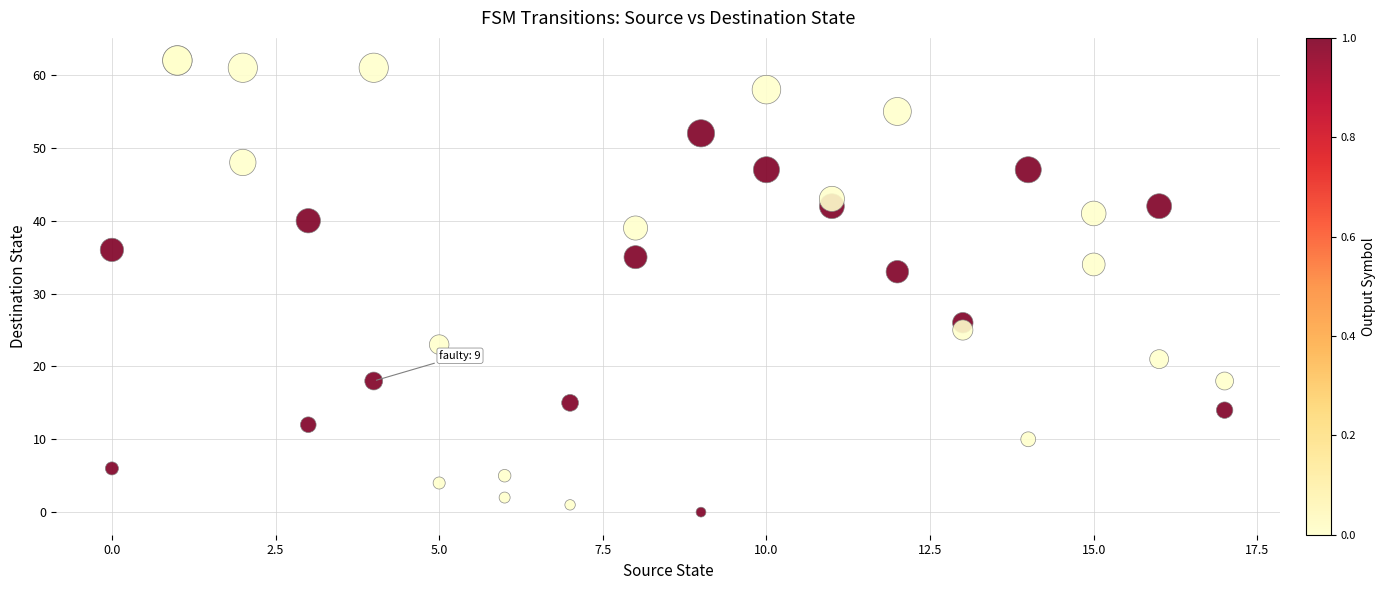

What Y value in the scatter plot is closest to 31?

33